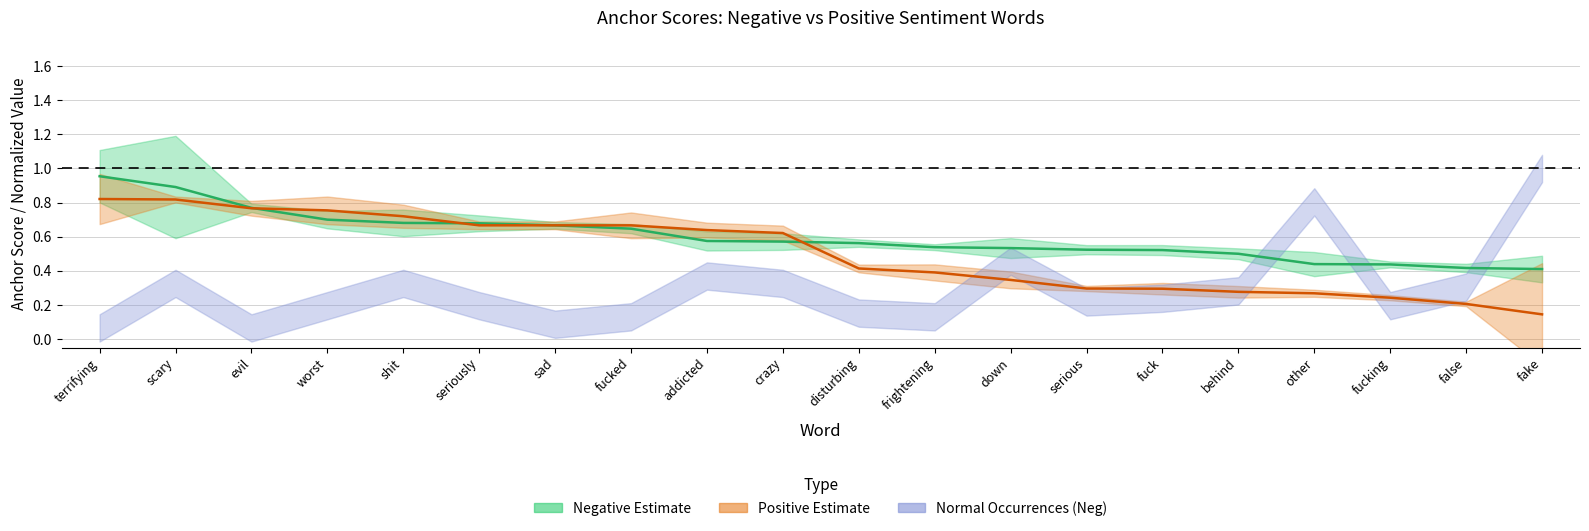

What position from the left is serious?

14